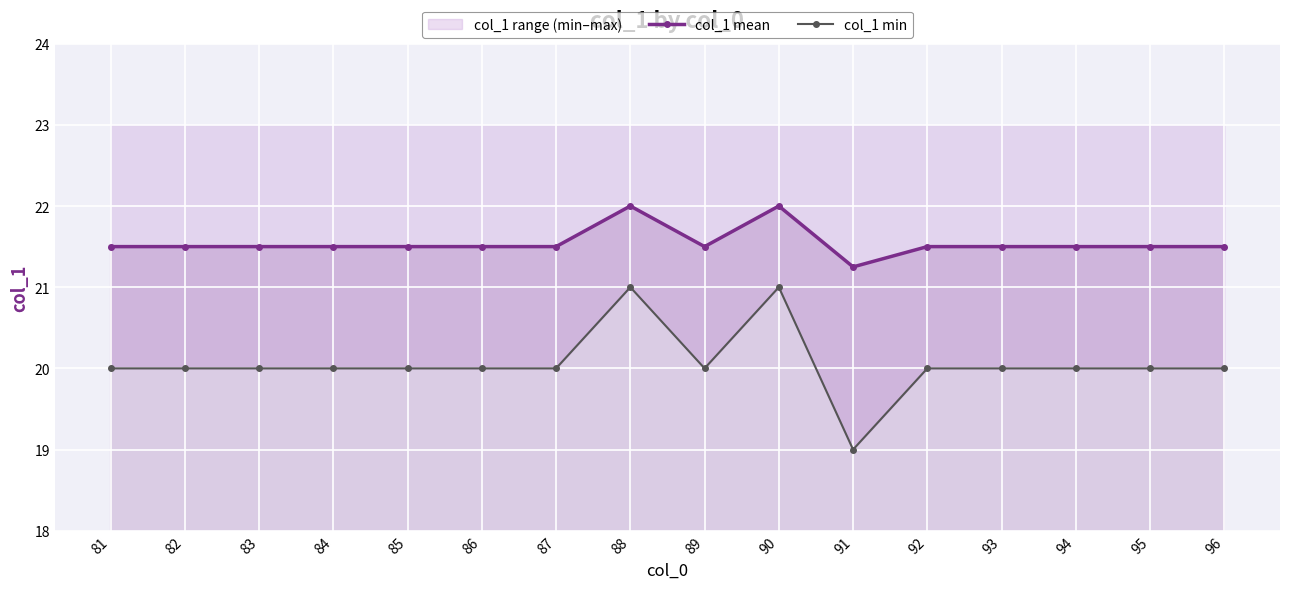

Is it true that col_1 min equals 8.3 at 96?

False